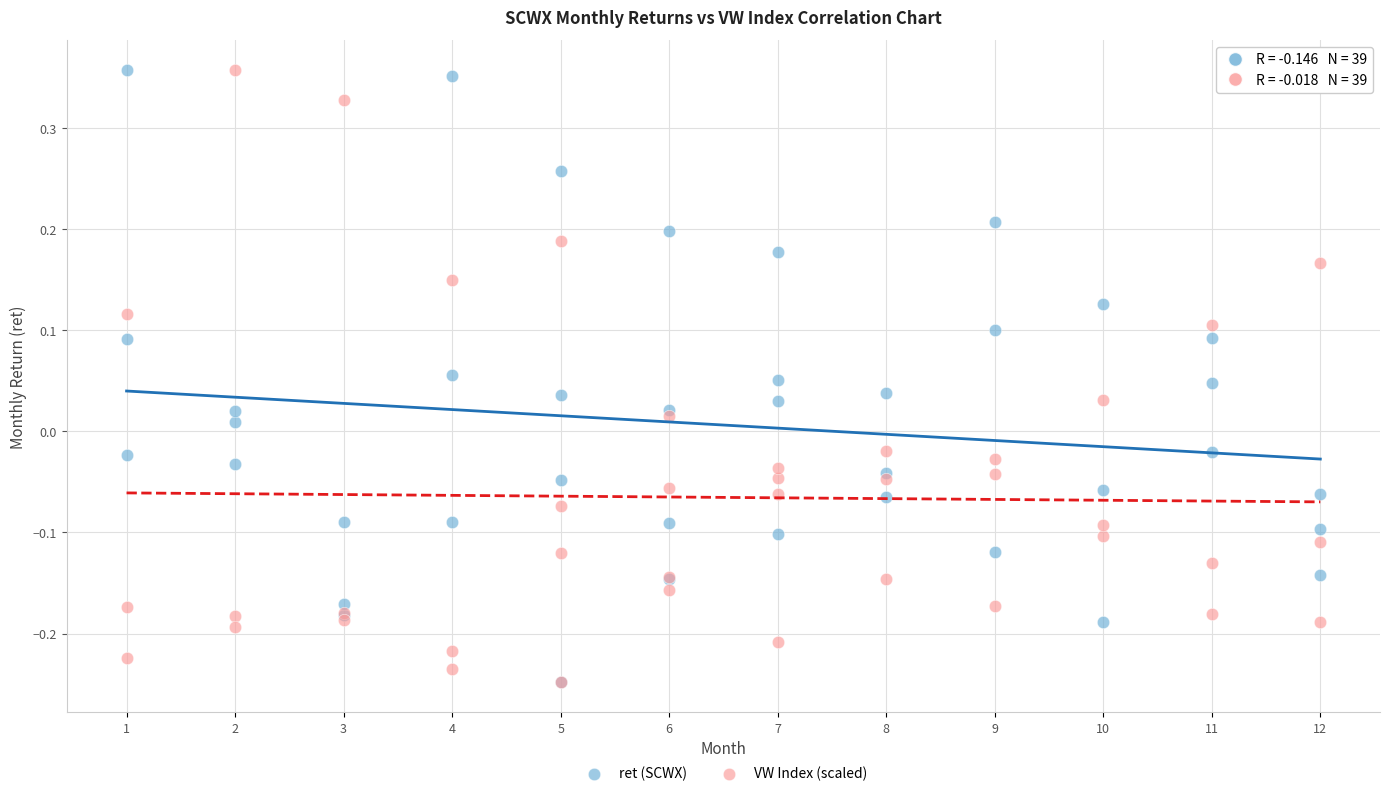

What are all the series names shown in the legend?

ret (SCWX), VW Index (scaled)